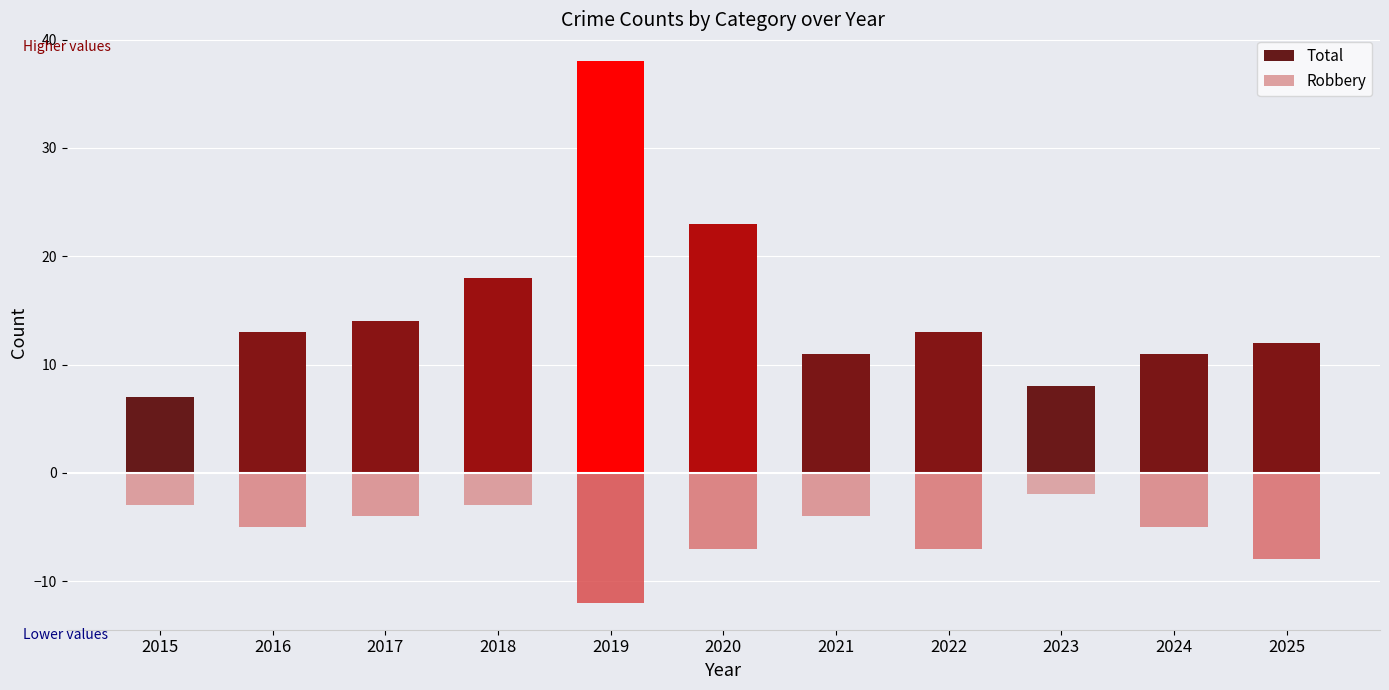

Between 2015 and 2018, which is larger?

2018